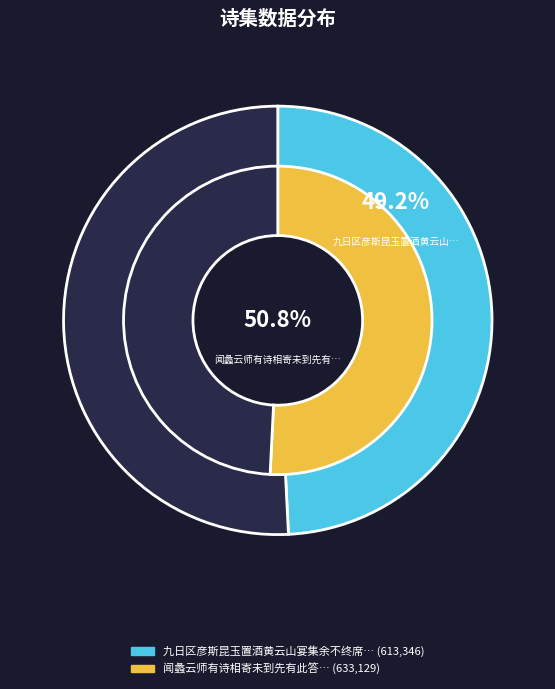

True or false: 九日区彦斯昆玉置酒黄云山宴集余不终席去寻得贻诗辄有此答 accounts for 49% of the total.

True